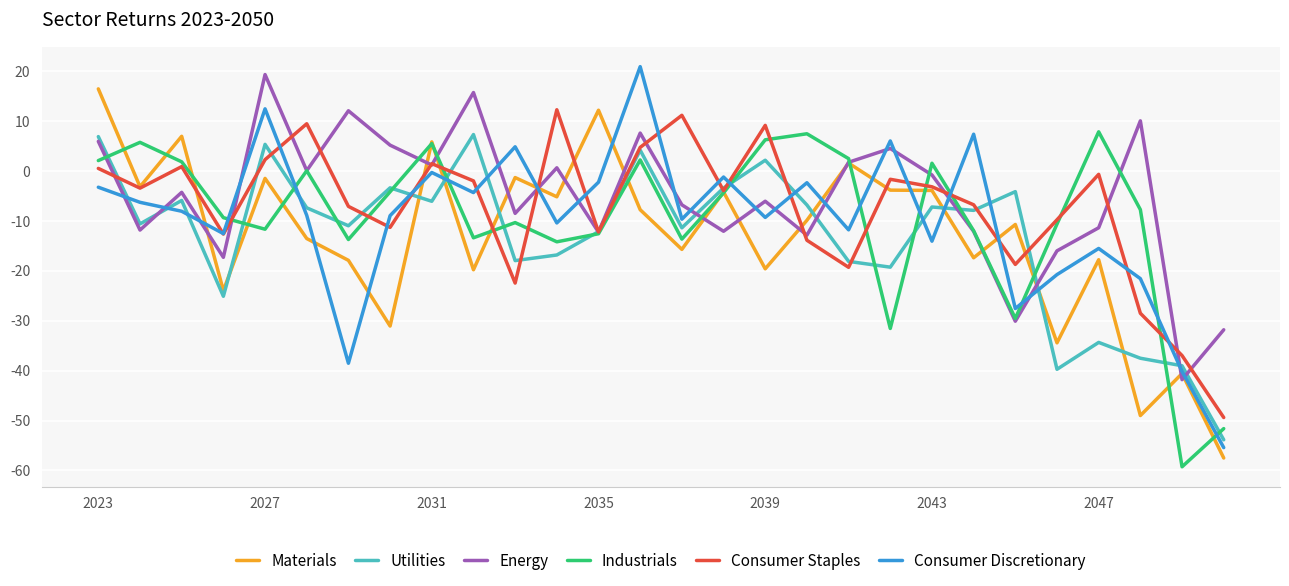

True or false: Energy and Consumer Discretionary intersect in this chart.

True